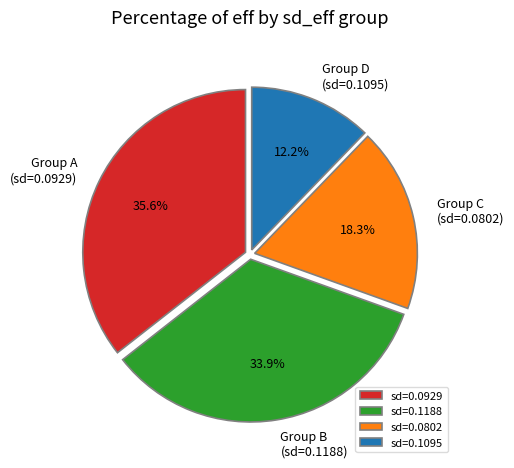

What portion of the pie excludes sd=0.1095?

87.8%